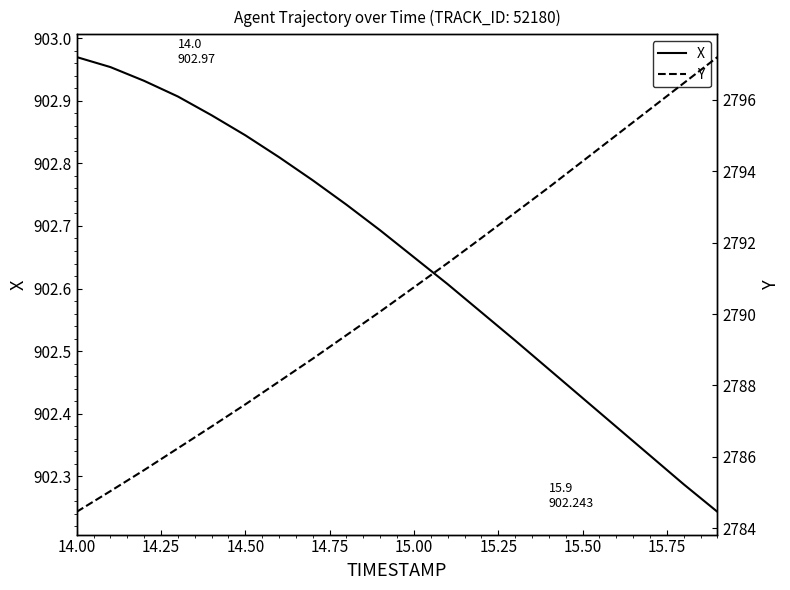

True or false: X has a value of 1605.7 at 15.00.

False